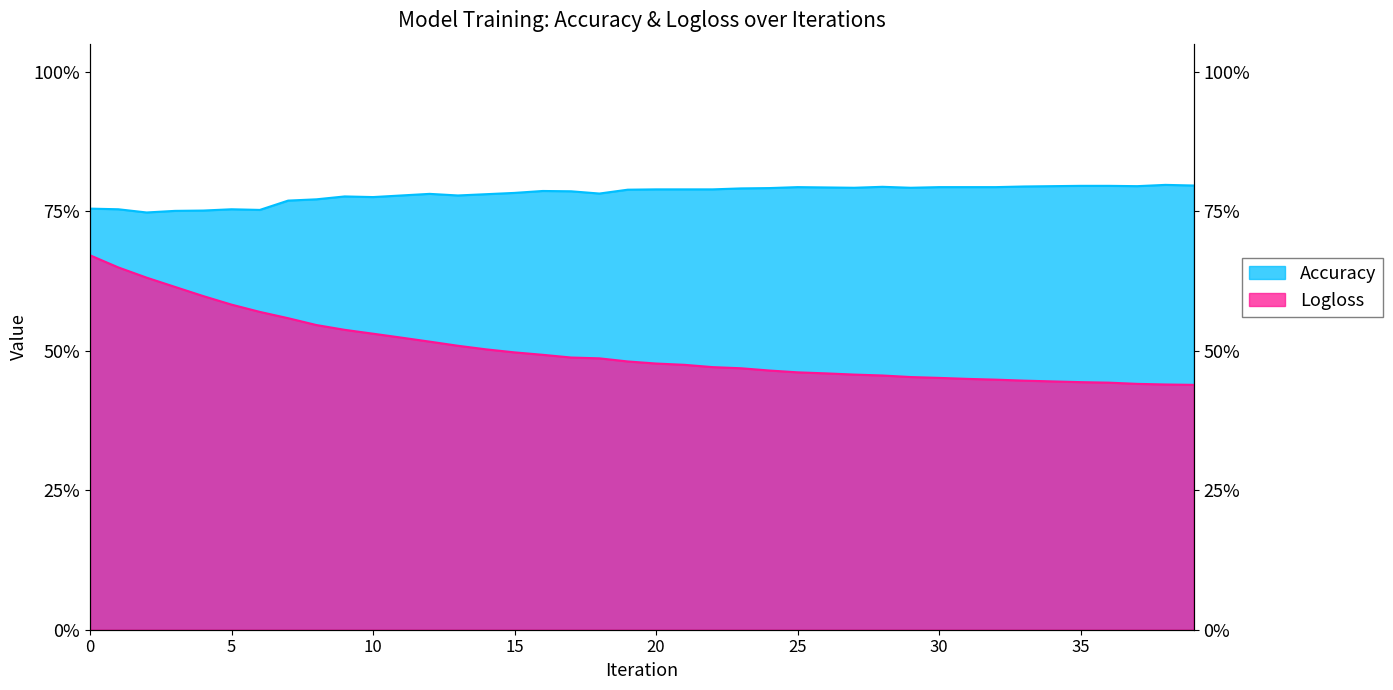

The value of Logloss at 32 is 0.3. True or false?

False